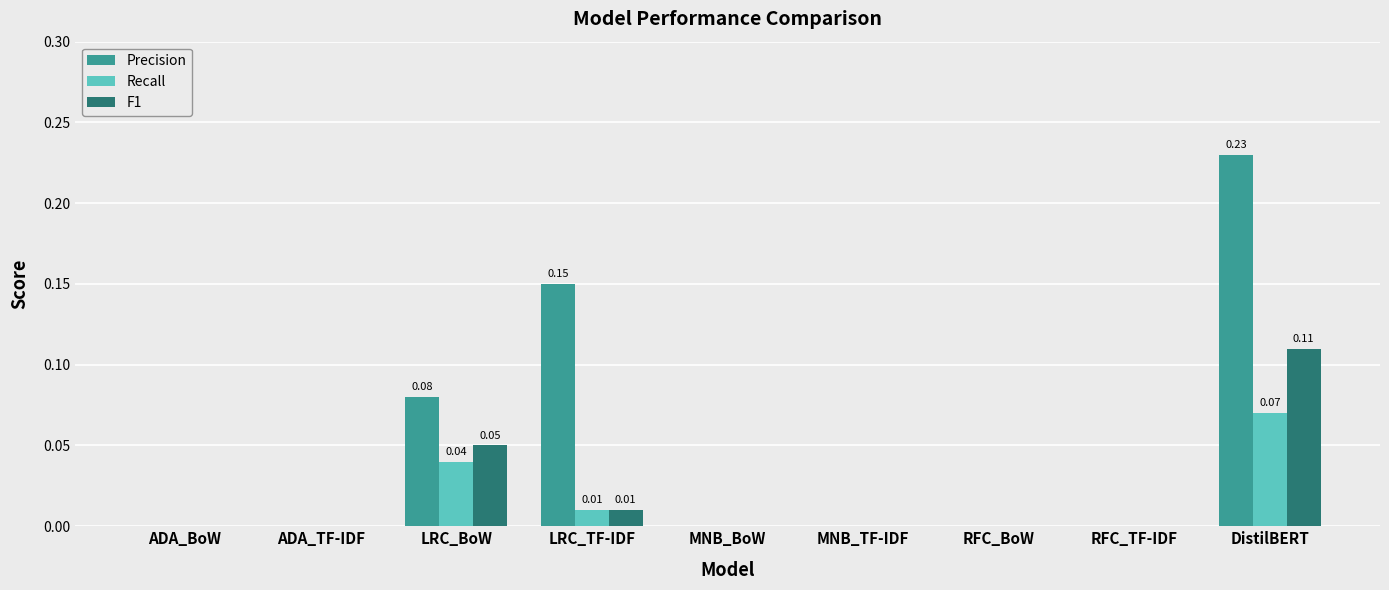

Which label corresponds to the largest value in the chart?

DistilBERT